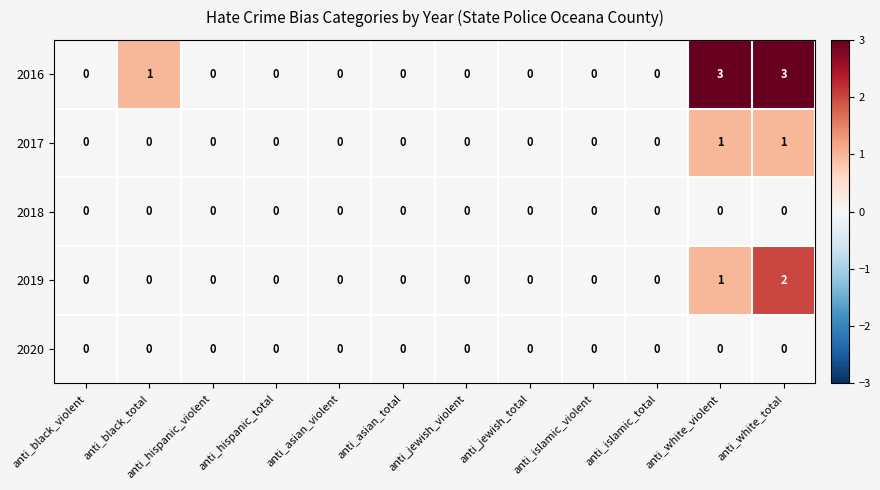

What is the greatest value displayed?

3